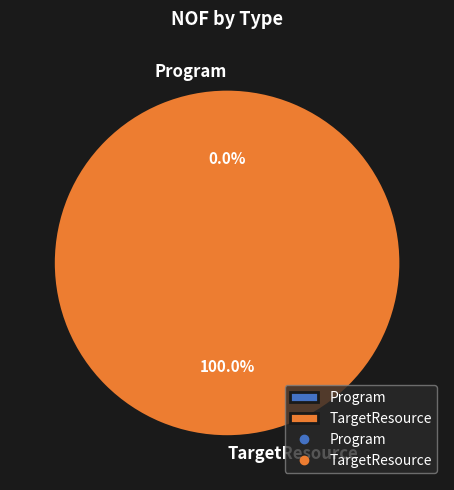

To the nearest percent, what is the difference between the largest and smallest slice percentages?

100%